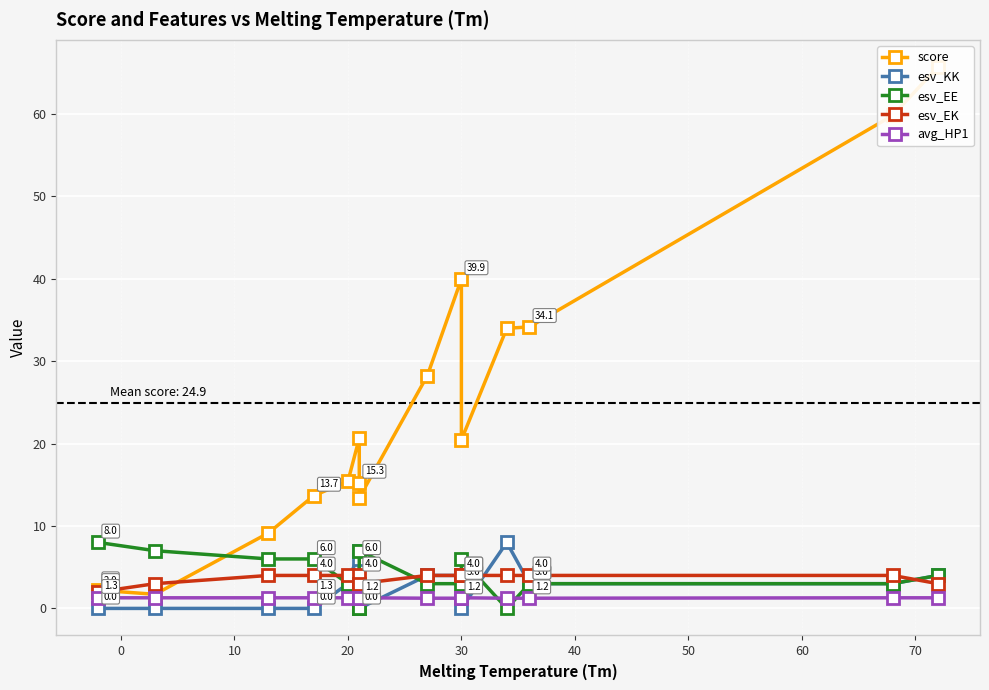

Is this an area chart (filled region under the line)?

No